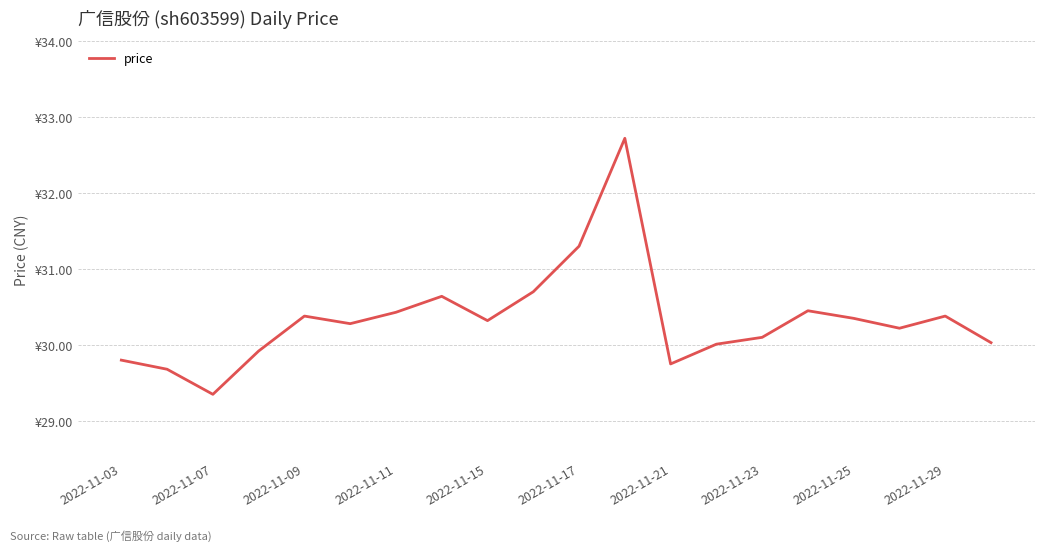

Does the chart have visible grid lines?

Yes